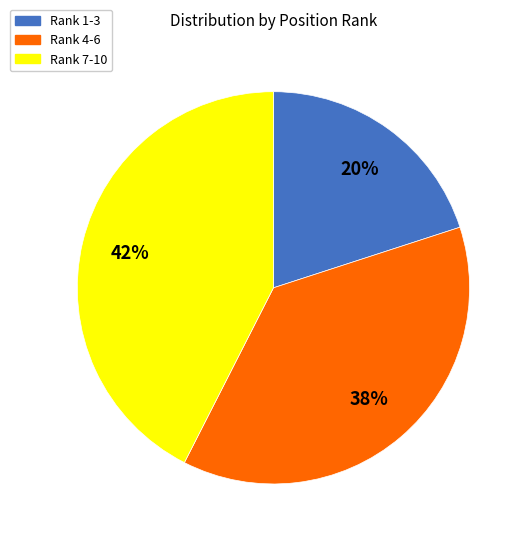

How many slices are in this pie chart?

3